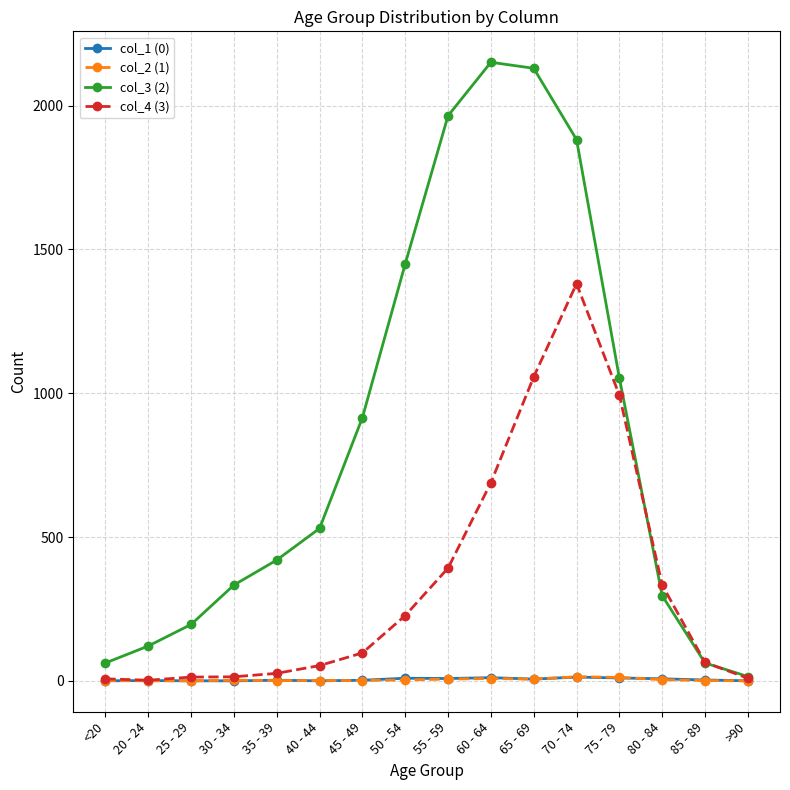

Which series has the largest range (max minus min)?

col_3 (2)